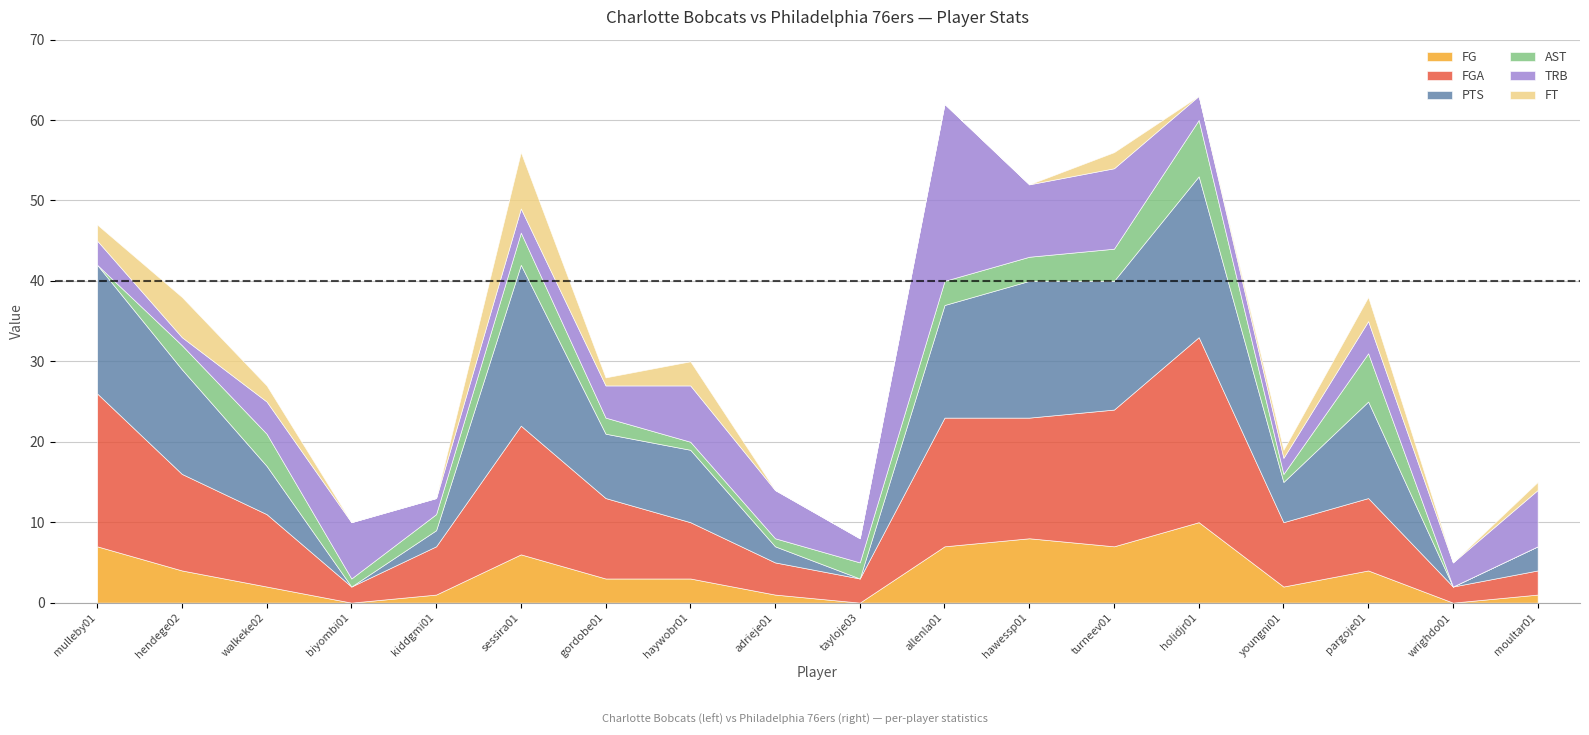

How many interior local peaks does the FG series have?

4